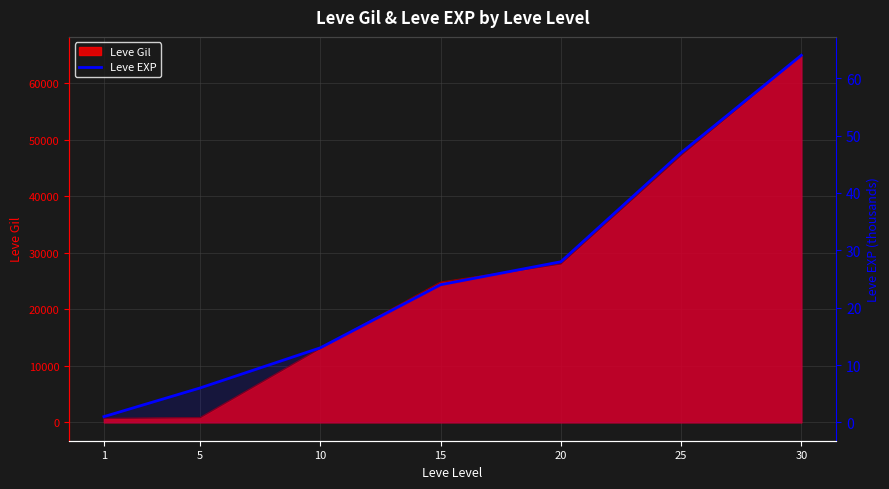

At which category does the chart reach its peak across all series?

30